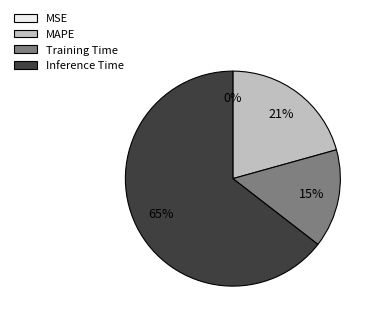

Which category has the biggest portion of the pie?

Inference Time